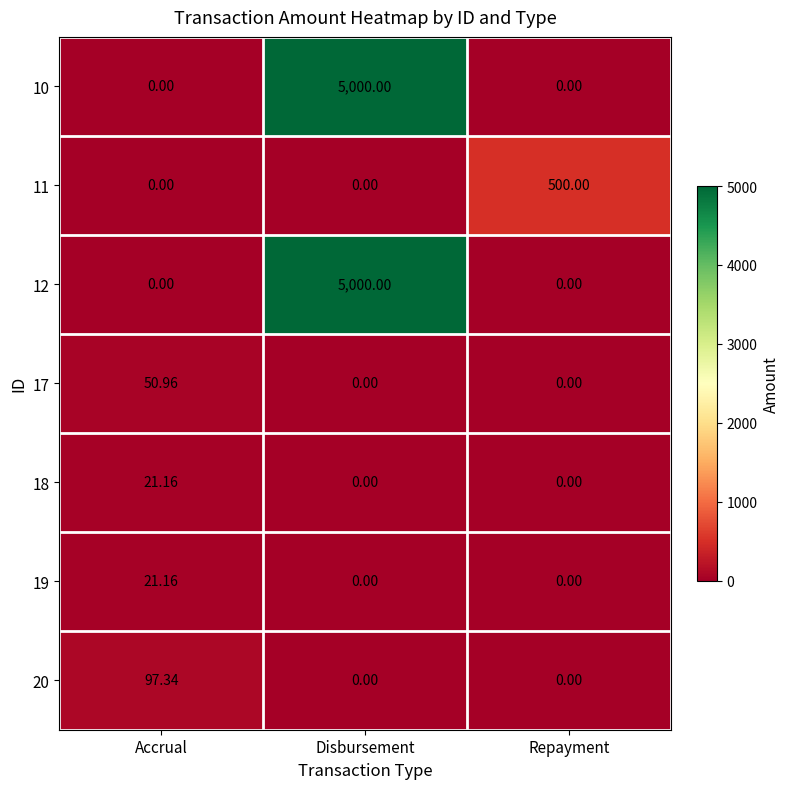

Is the value of 18 at Repayment greater than the value of 20 at Accrual?

No